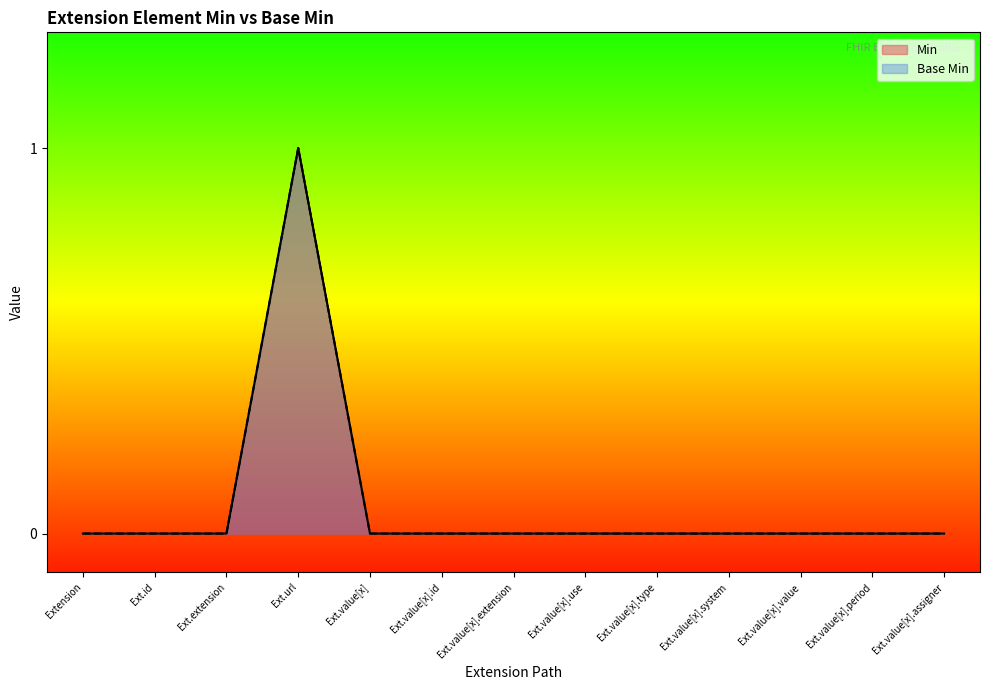

Which has a higher value, Ext.value[x].assigner or Ext.value[x].id?

Ext.value[x].assigner